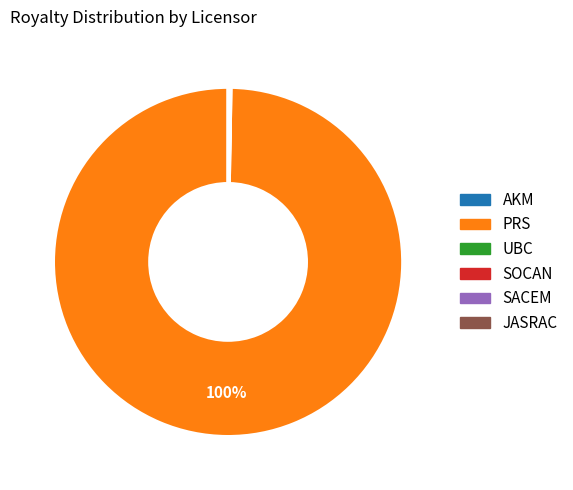

The PRS slice represents 94% of the pie. True or false?

False